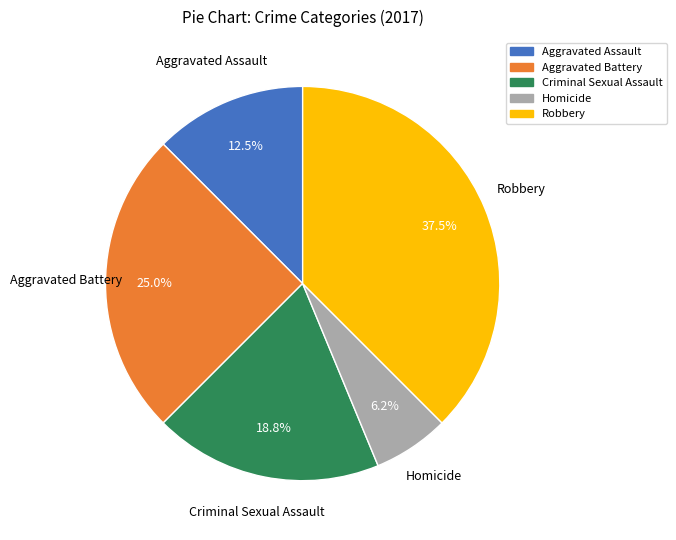

Approximately how many times larger is the value at Homicide compared to Criminal Sexual Assault?

0.3